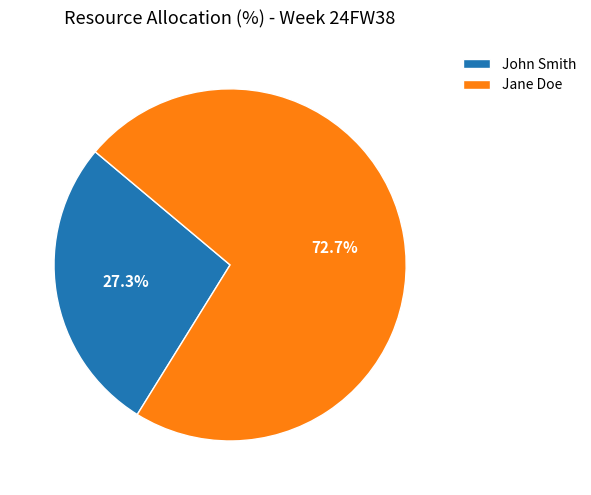

Rank the categories by value from highest to lowest.

Jane Doe, John Smith